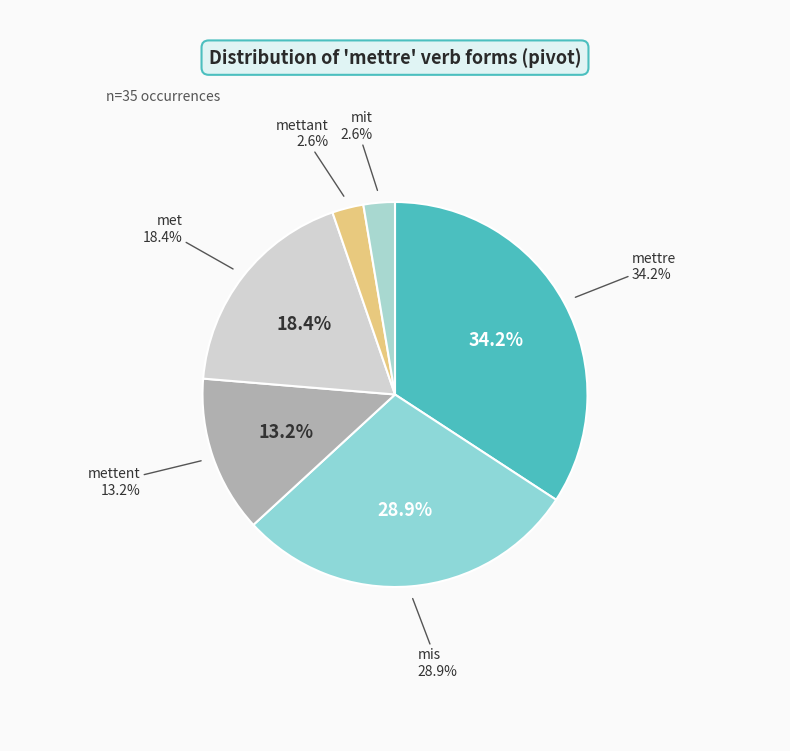

To the nearest percent, what is the average slice percentage?

17%